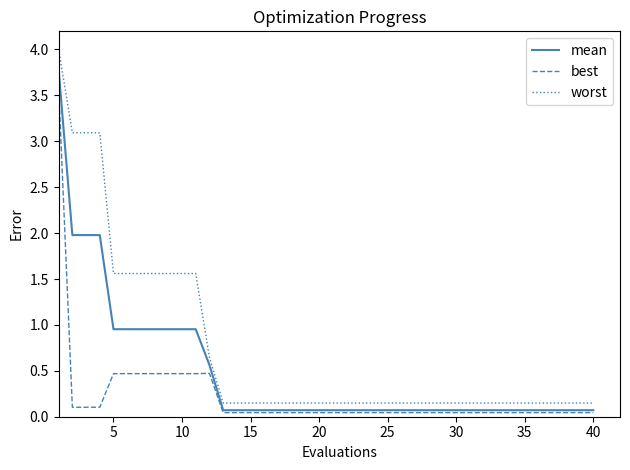

What are all the series names shown in the legend?

mean, best, worst